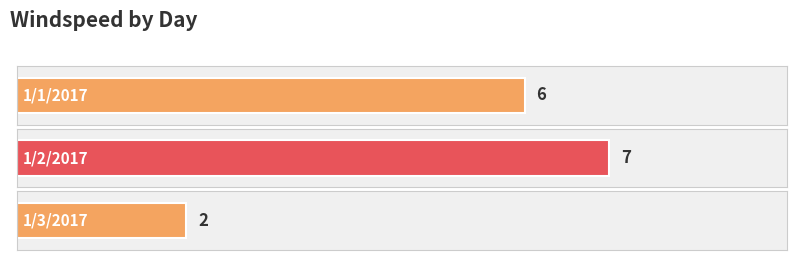

How many categories are shown in the chart?

3